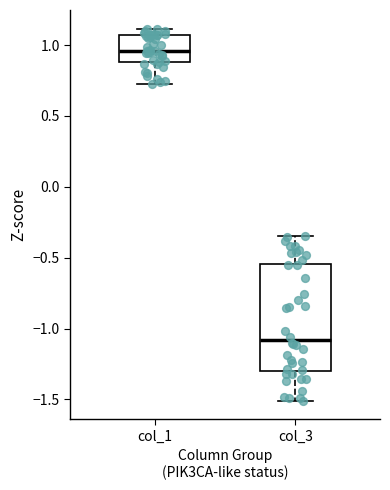

Reading left to right, read every box against the y-axis: the position of its median line, the range the box covers, and the ends of its whiskers. The values are not printed on the chart, so give them approximately, as read against the axis.

col_1: median 0.95, box 0.90 to 1.05, whiskers 0.75 to 1.10
col_3: median -1.10, box -1.30 to -0.55, whiskers -1.50 to -0.35